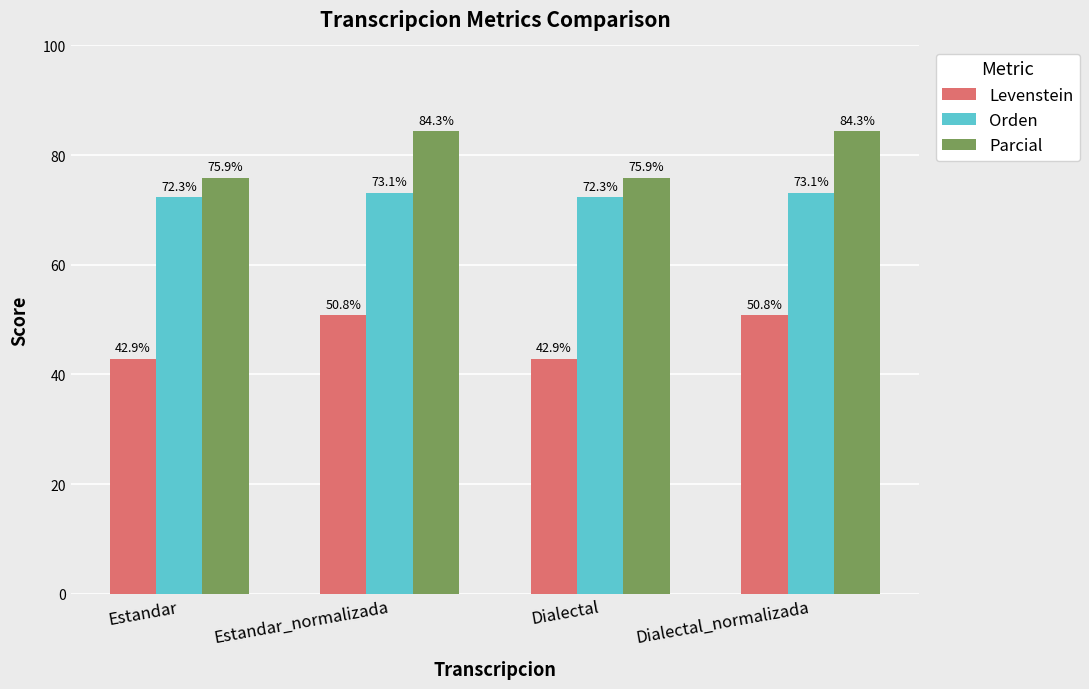

Reading left to right, extract all data points from this chart.

Levenstein: 42.9	50.8	42.9	50.8
Orden: 72.3	73.1	72.3	73.1
Parcial: 75.9	84.3	75.9	84.3